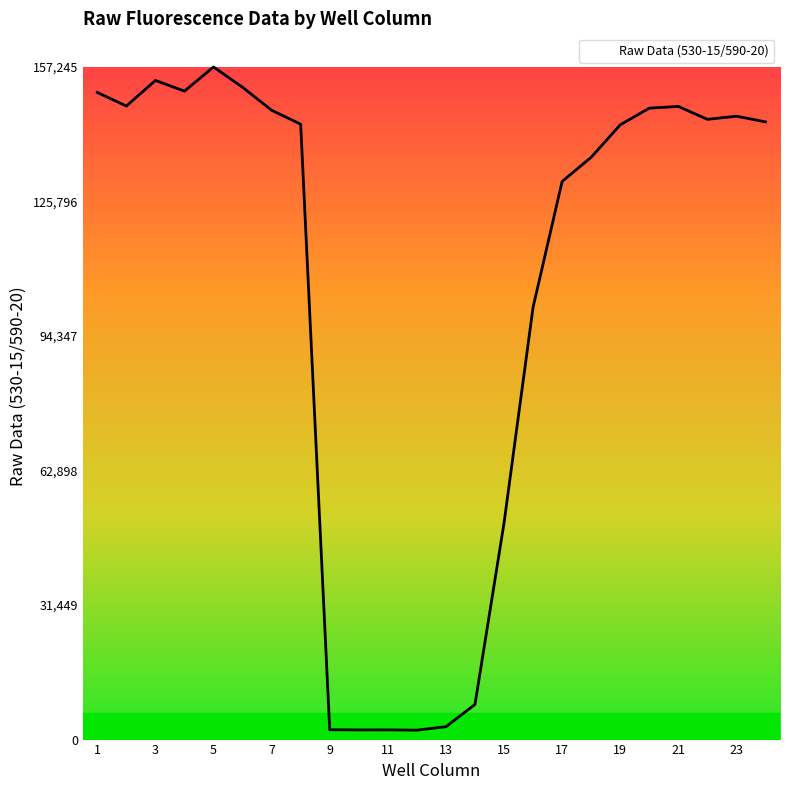

How many lines are shown in the chart?

1